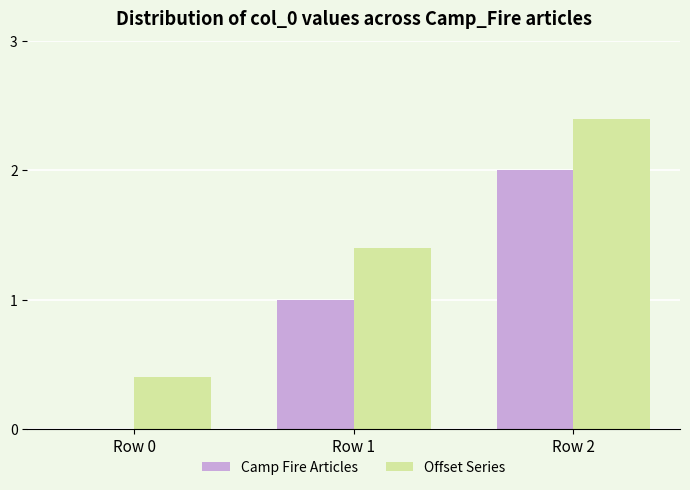

At which category is the sum across all series the highest?

Row 2